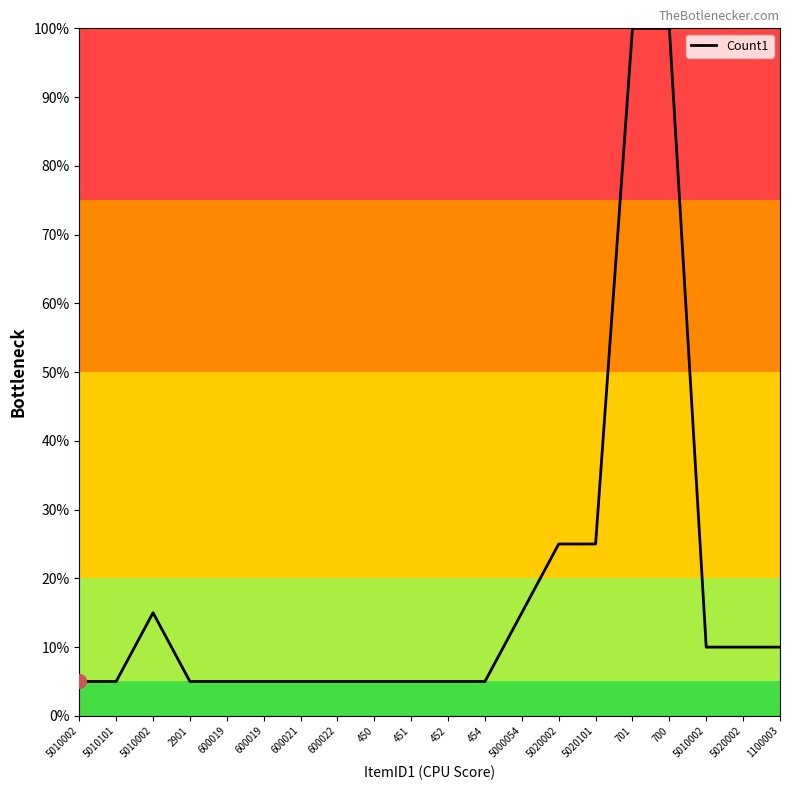

The chart shows a value of 8 at 451. True or false?

False